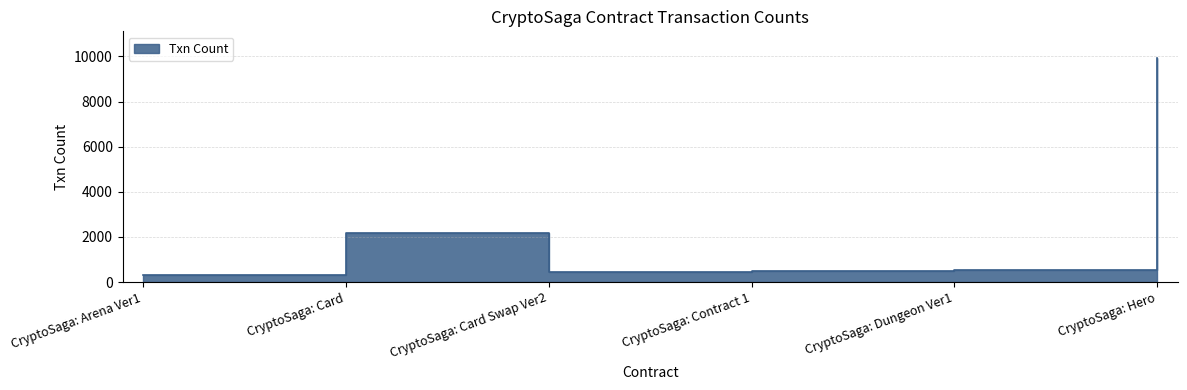

Approximately how many times larger is the value at CryptoSaga: Card Swap Ver2 compared to CryptoSaga: Arena Ver1?

1.5